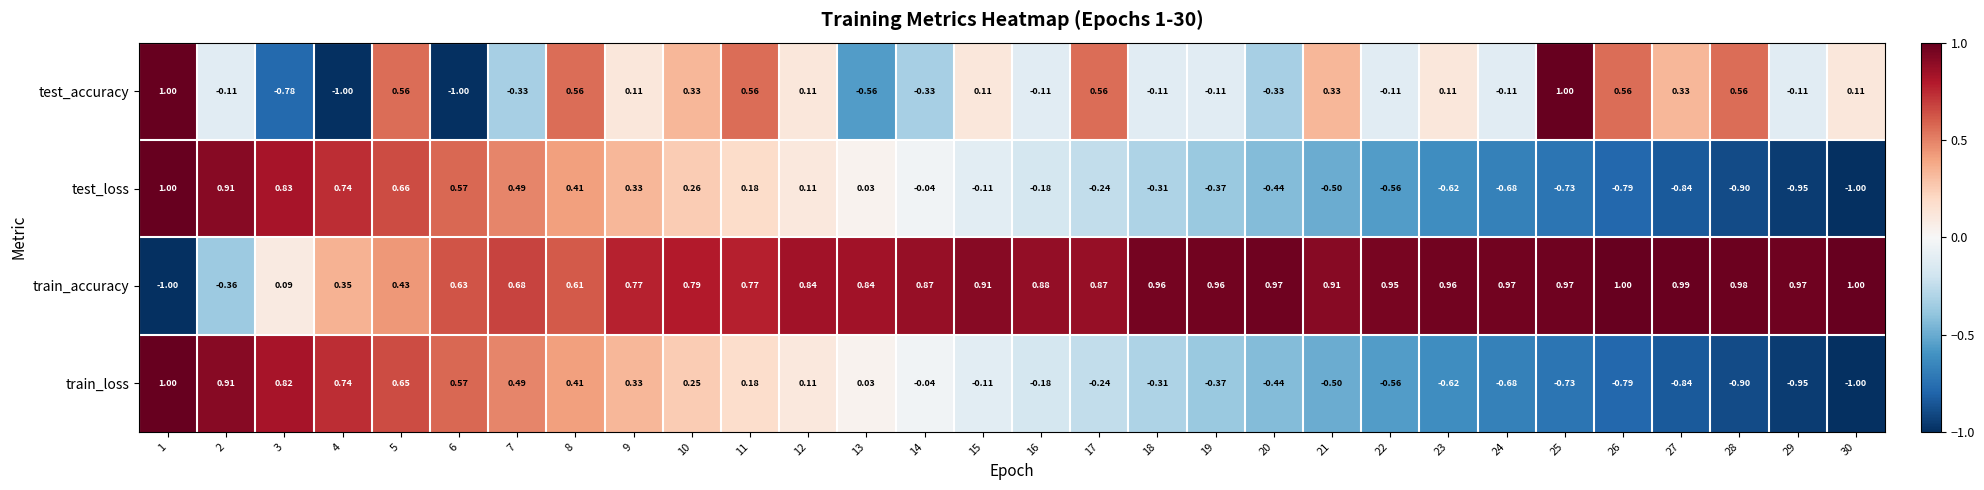

Which series changed the most between 13 and 16?

test_accuracy